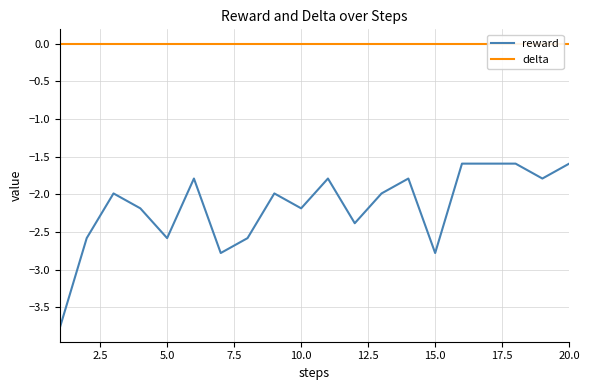

What is the highest value of the reward series?

-1.6